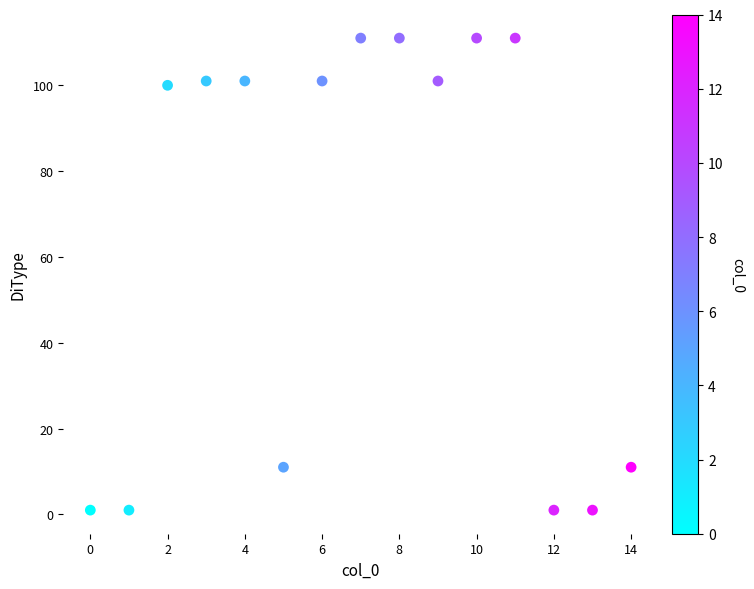

What is the range of Y values (max minus min)?

110